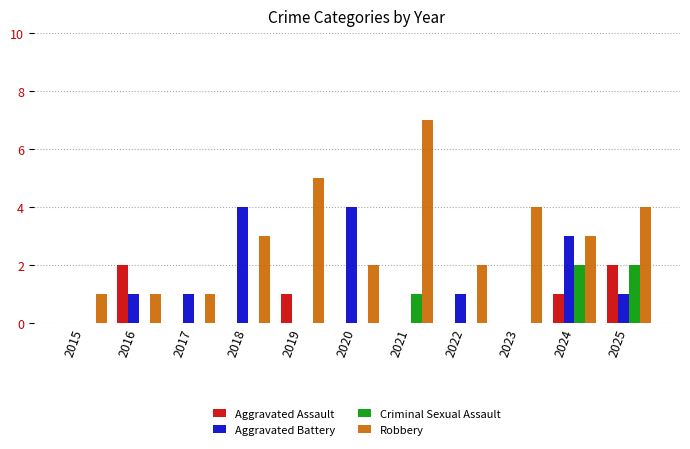

Is the value of Aggravated Battery at 2022 greater than the value of Aggravated Assault at 2018?

Yes